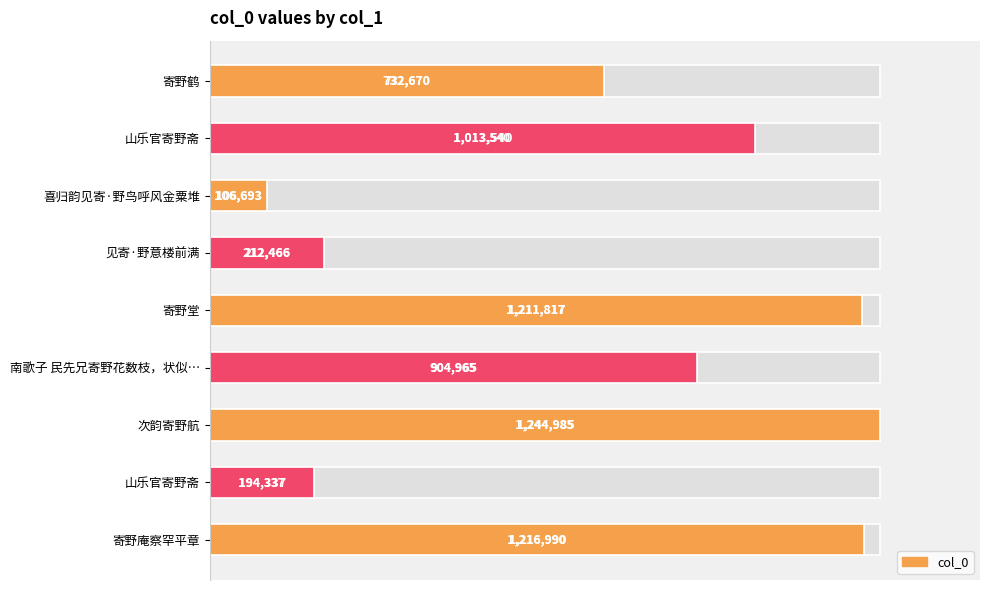

How many bars are there in total?

9